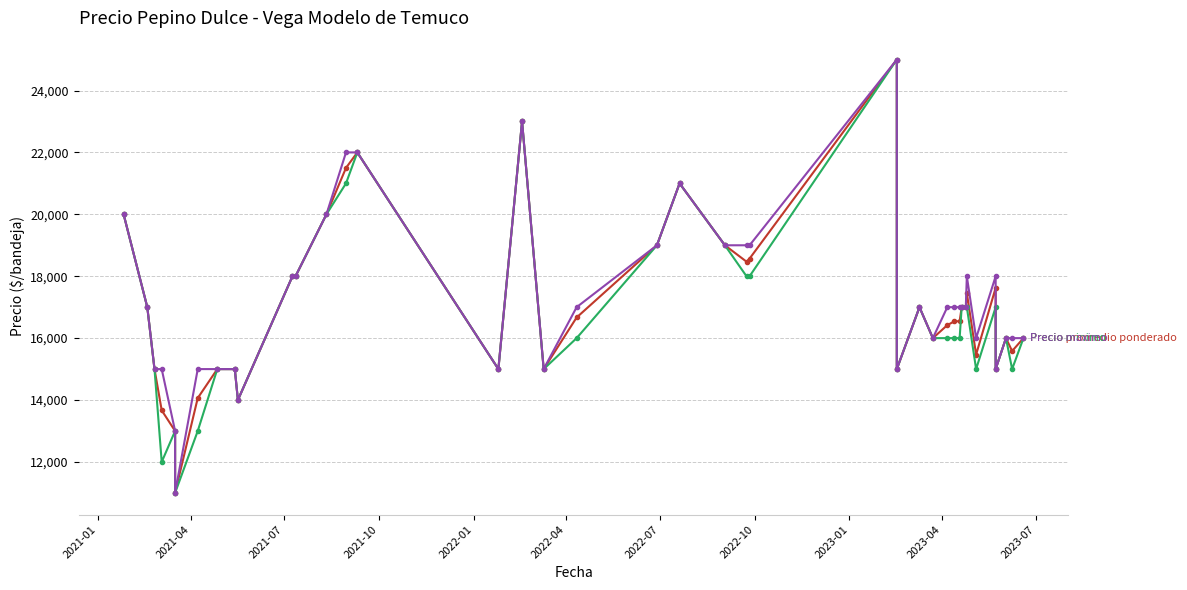

Reading right to left, list all the values displayed in this chart.

Precio promedio ponderado: 16000	15583	16000	15000	17625	15468	17462	17000	17000	16545	16545	16419	16000	17000	15000	25000	18571	18471	19000	21000	19000	16667	15000	23000	15000	22000	21500	20000	18000	18000	14000	15000	15000	14064	11000	13000	13667	15000	17000	20000
Precio minimo: 16000	15000	16000	15000	17000	15000	17000	17000	17000	16000	16000	16000	16000	17000	15000	25000	18000	18000	19000	21000	19000	16000	15000	23000	15000	22000	21000	20000	18000	18000	14000	15000	15000	13000	11000	13000	12000	15000	17000	20000
Precio maximo: 16000	16000	16000	15000	18000	16000	18000	17000	17000	17000	17000	17000	16000	17000	15000	25000	19000	19000	19000	21000	19000	17000	15000	23000	15000	22000	22000	20000	18000	18000	14000	15000	15000	15000	11000	13000	15000	15000	17000	20000